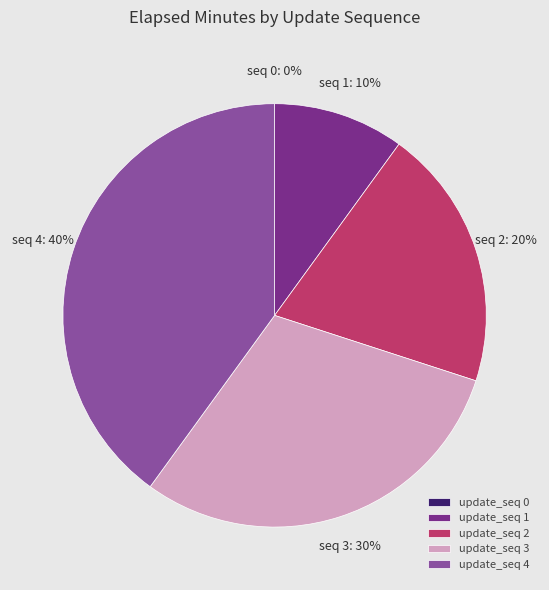

Combined, do update_seq 4 and update_seq 2 account for over 50%?

Yes